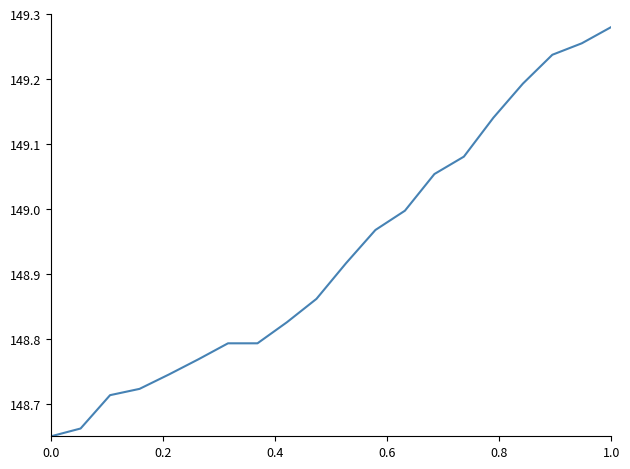

What is the difference between the maximum and minimum values?

0.6